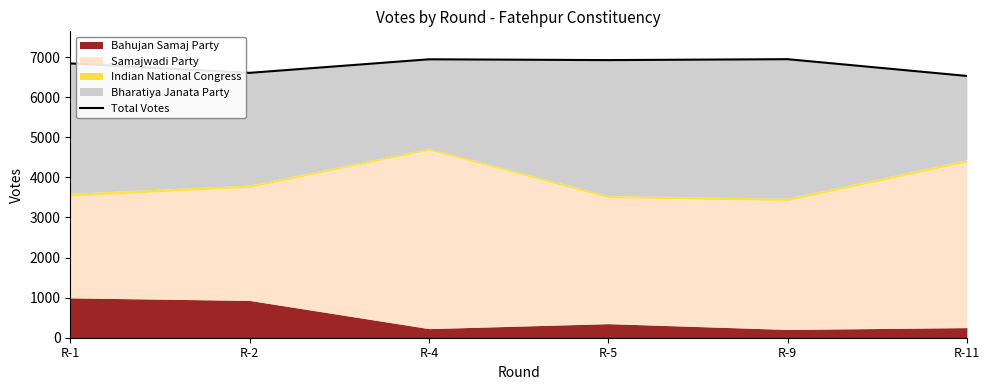

At which category does the data reach its first local valley?

R-2